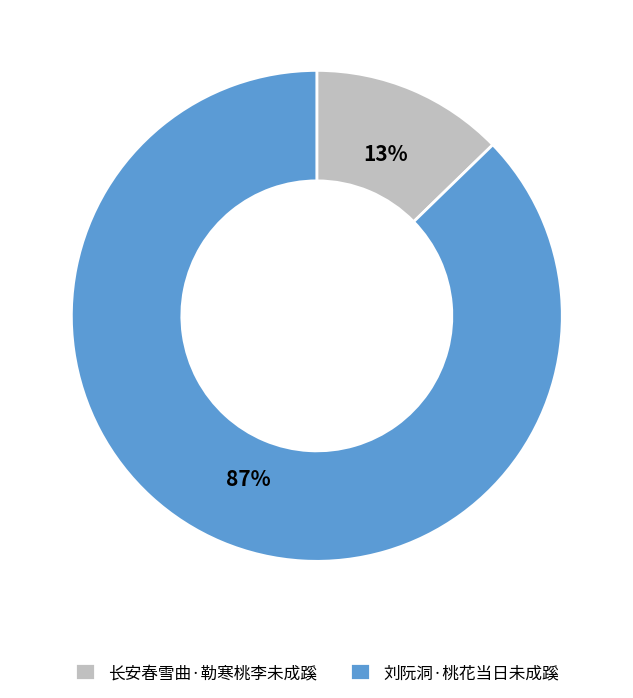

Which has a higher value, 刘阮洞·桃花当日未成蹊 or 长安春雪曲·勒寒桃李未成蹊?

刘阮洞·桃花当日未成蹊